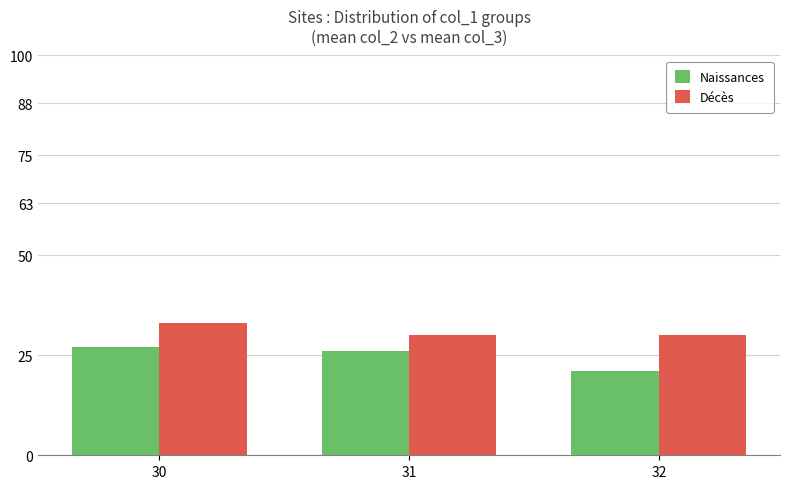

At how many categories does at least one series exceed 25?

3